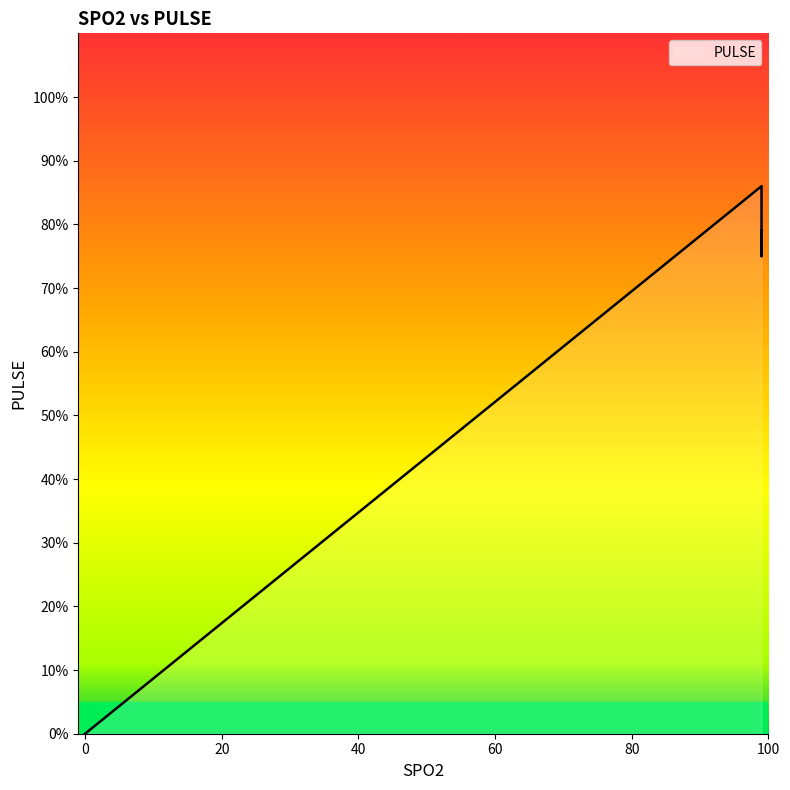

Reading right to left, what are all the values shown in this chart?

99=79	99=79	99=79	99=78	99=78	99=78	99=78	99=78	99=78	99=78	99=78	99=78	99=77	99=75	99=75	99=75	99=77	99=77	99=77	99=77	99=78	99=78	99=79	99=79	99=80	99=82	99=83	99=84	99=84	99=84	99=85	99=86	99=86	99=86	0=0	0=0	0=0	0=0	0=0	0=0